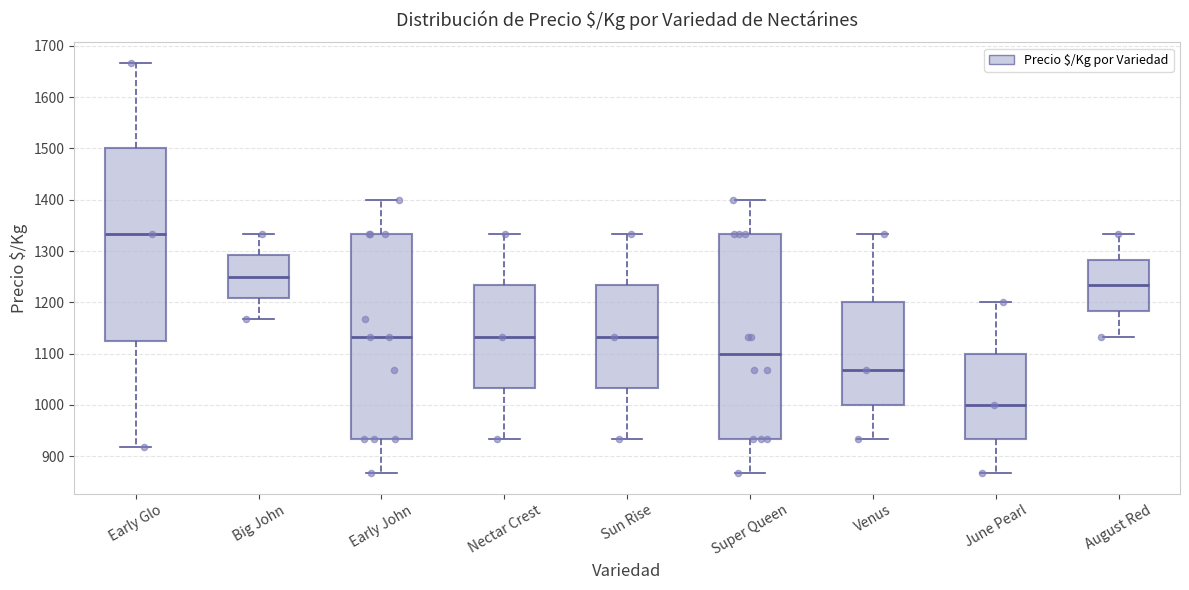

Reading left to right, transcribe this box plot: for each box, give where its median line is, the range the box spans, and where its two whiskers end, as read against the y-axis. The values are not printed on the chart, so give them approximately, as read against the axis.

Early Glo: median 1330, box 1130 to 1500, whiskers 920 to 1670
Big John: median 1250, box 1210 to 1290, whiskers 1170 to 1330
Early John: median 1130, box 930 to 1330, whiskers 870 to 1400
Nectar Crest: median 1130, box 1030 to 1230, whiskers 930 to 1330
Sun Rise: median 1130, box 1030 to 1230, whiskers 930 to 1330
Super Queen: median 1100, box 930 to 1330, whiskers 870 to 1400
Venus: median 1070, box 1000 to 1200, whiskers 930 to 1330
June Pearl: median 1000, box 930 to 1100, whiskers 870 to 1200
August Red: median 1230, box 1180 to 1280, whiskers 1130 to 1330